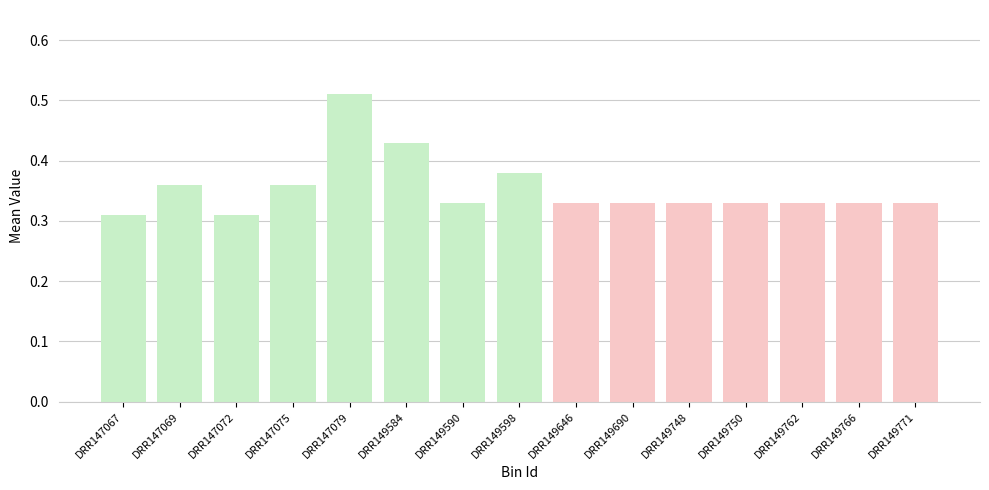

How many values are between 0 and 1?

15